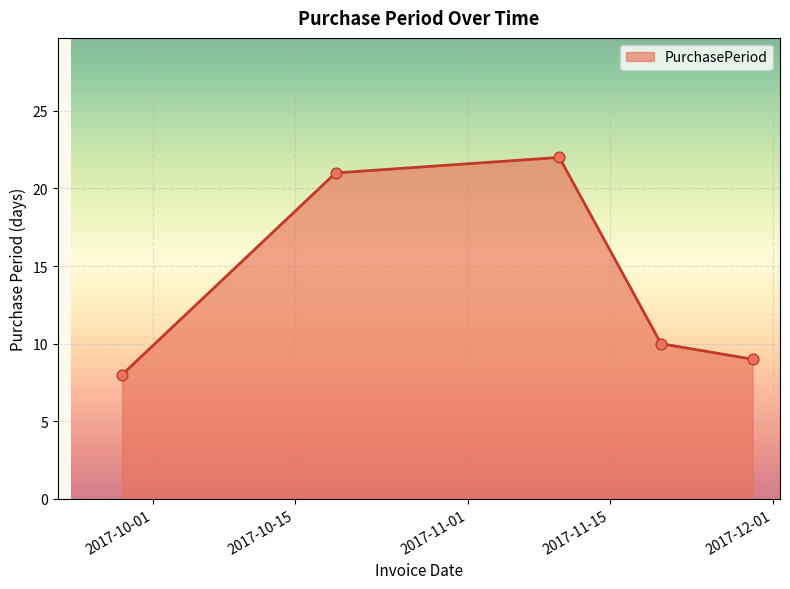

What is the difference between the second highest and second lowest values?

12